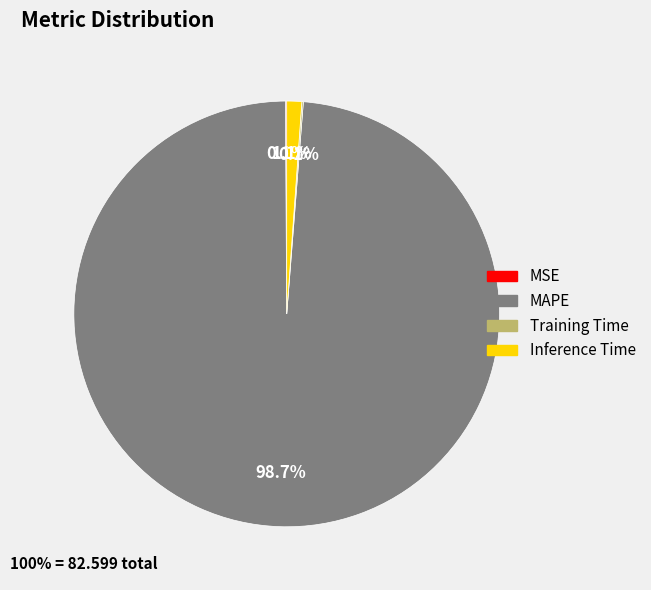

Is there any slice that represents more than half of the pie?

Yes